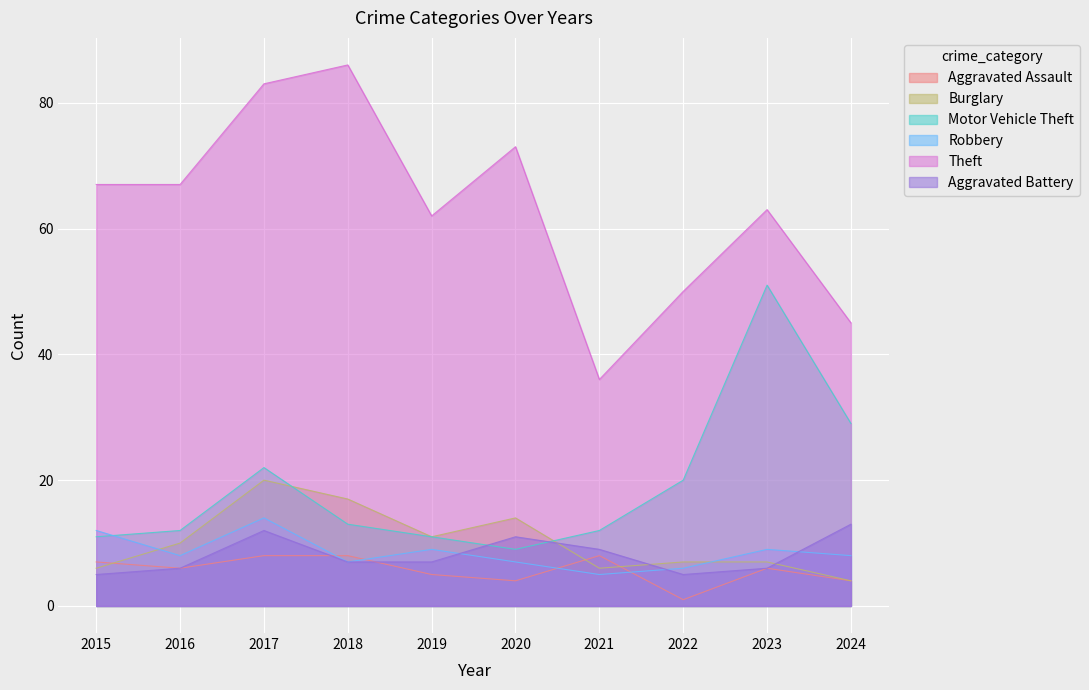

Which series changed the most between 2016 and 2024?

Theft